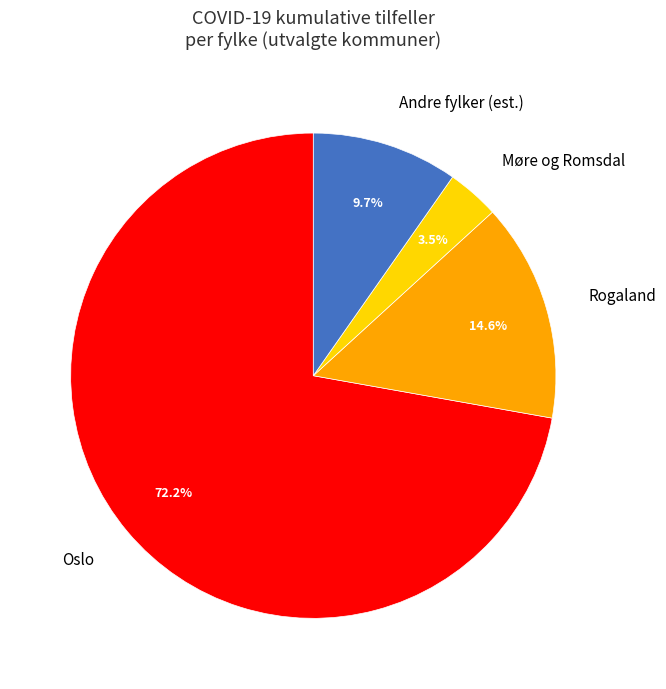

What is the total percentage of Andre fylker (est.) and Møre og Romsdal?

13.2%